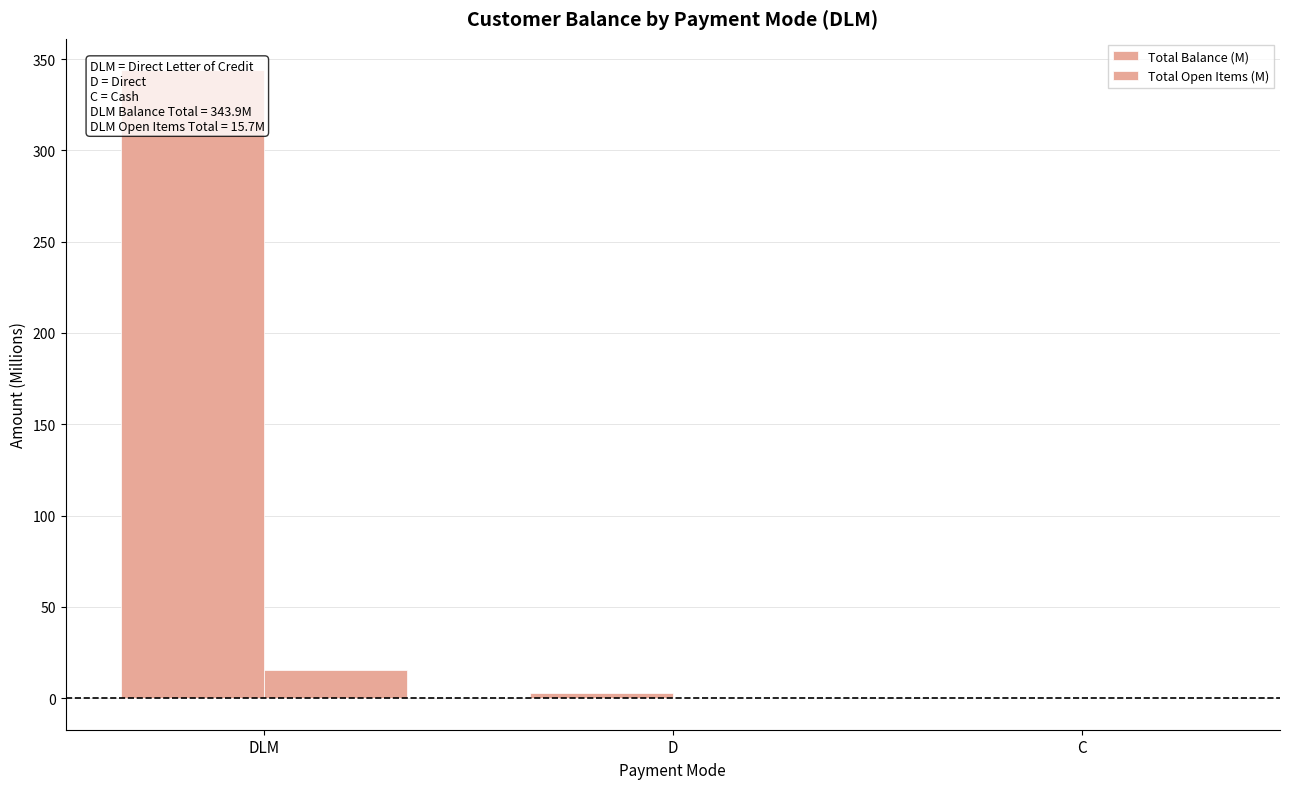

How many data points in Total Balance (M) are less than 2?

1